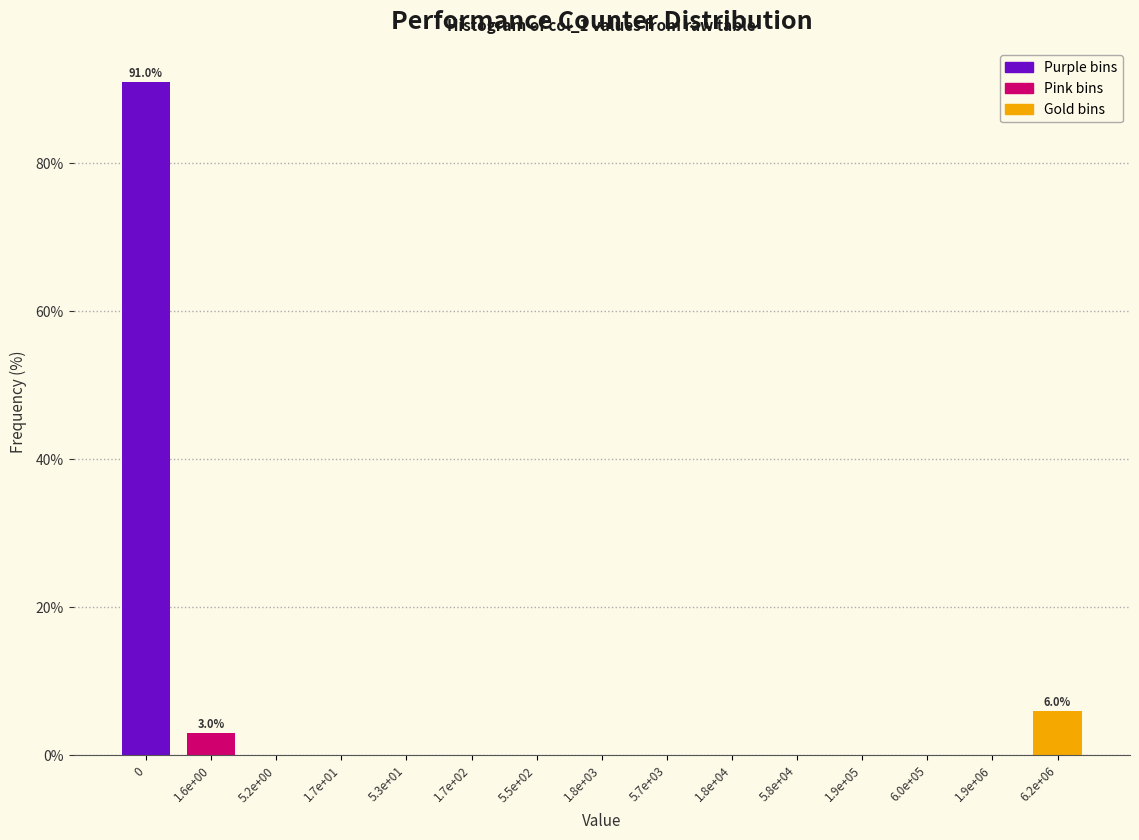

Reading left to right, transcribe all the data shown in this chart.

0=91.0	1.6e+00=3.0	5.2e+00=0.0	1.7e+01=0.0	5.3e+01=0.0	1.7e+02=0.0	5.5e+02=0.0	1.8e+03=0.0	5.7e+03=0.0	1.8e+04=0.0	5.8e+04=0.0	1.9e+05=0.0	6.0e+05=0.0	1.9e+06=0.0	6.2e+06=6.0